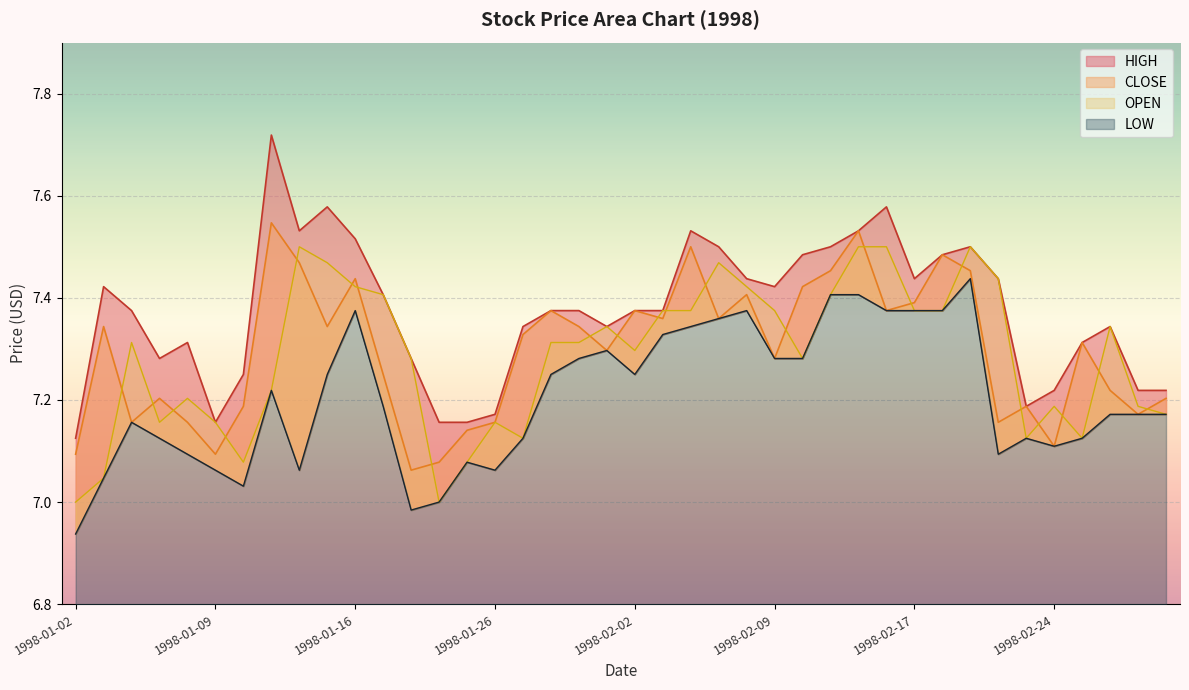

At which category is the sum across all series the highest?

1998-02-12